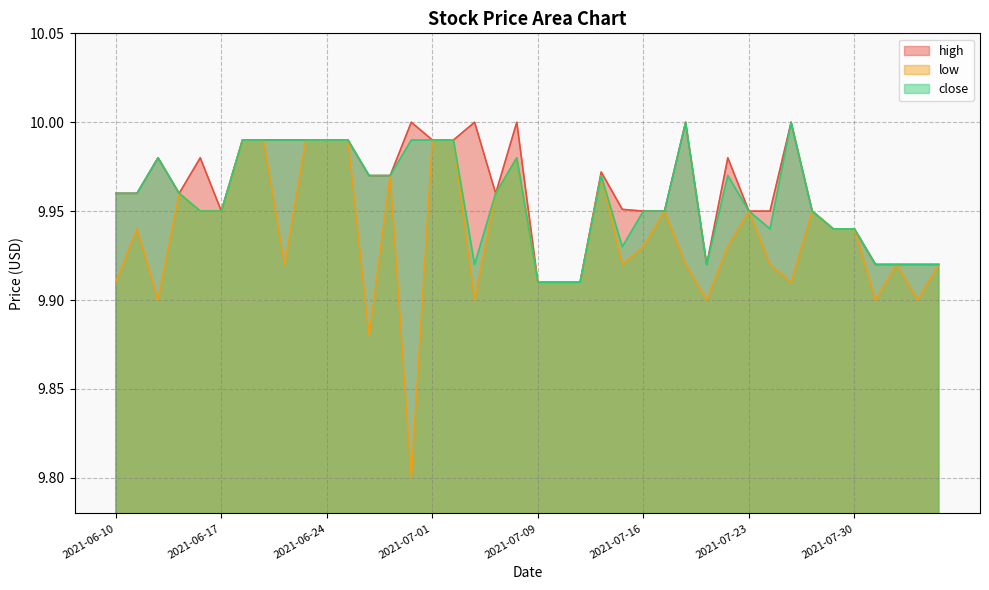

What are all the series names shown in the legend?

high, low, close